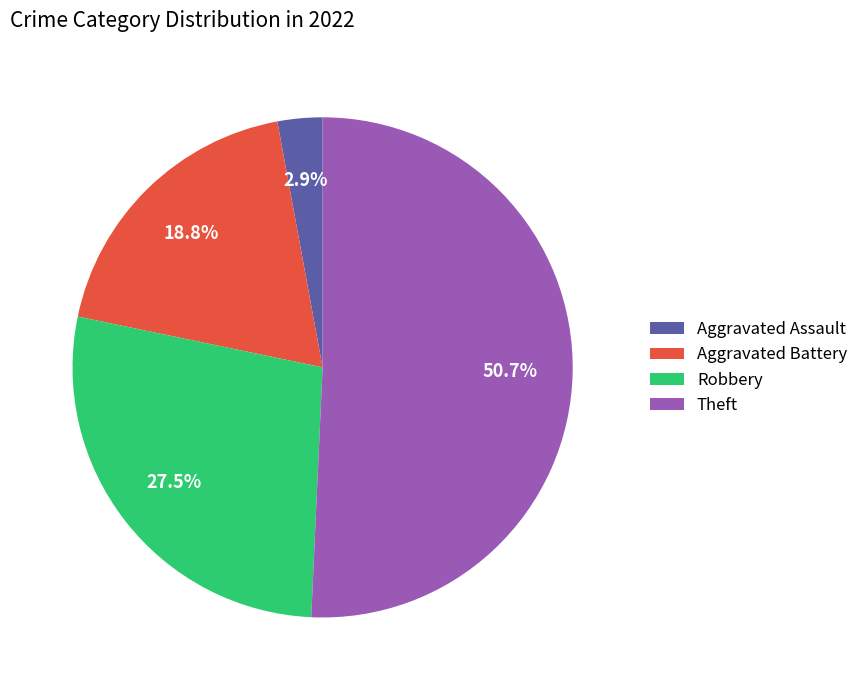

What is the ratio of the value at Robbery to the value at Theft?

0.5